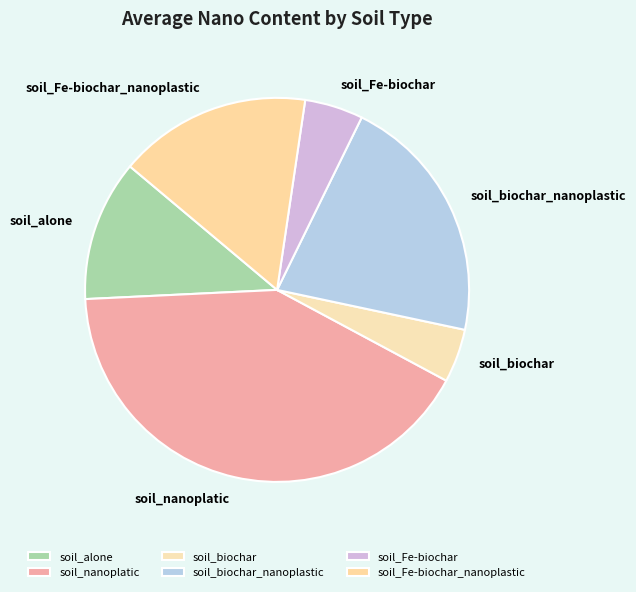

What is the largest slice in the pie chart?

soil_nanoplatic